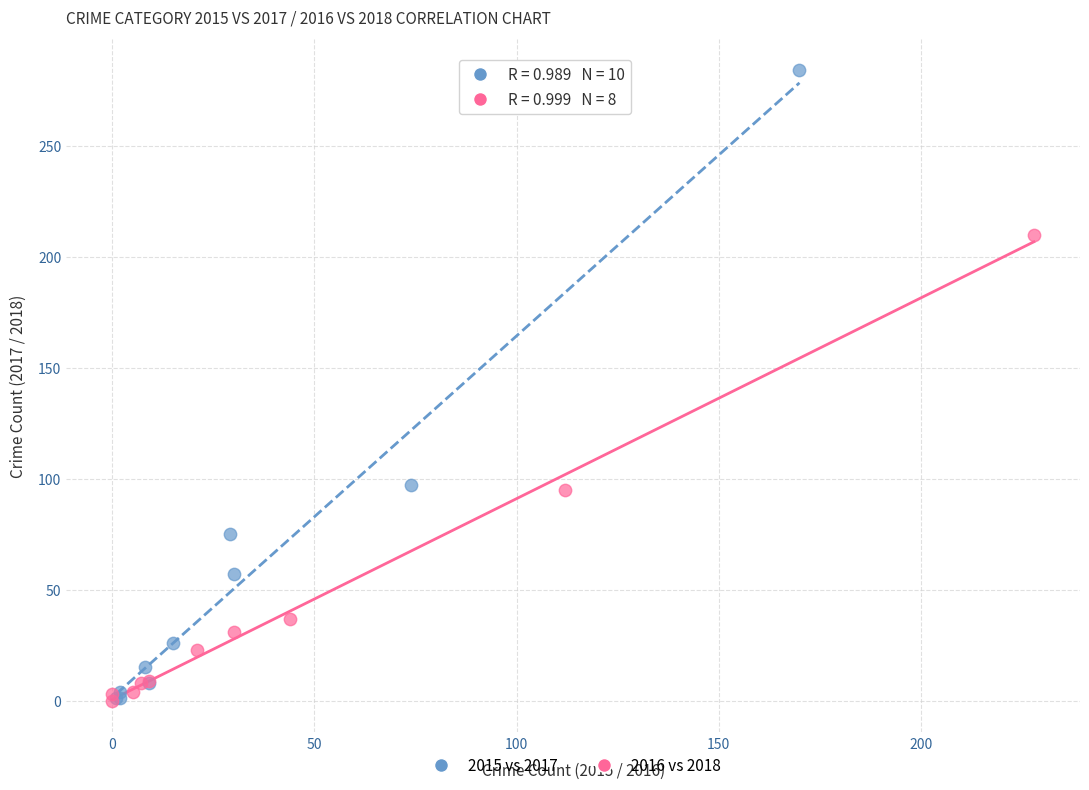

Which series reaches the maximum Y coordinate?

2015 vs 2017